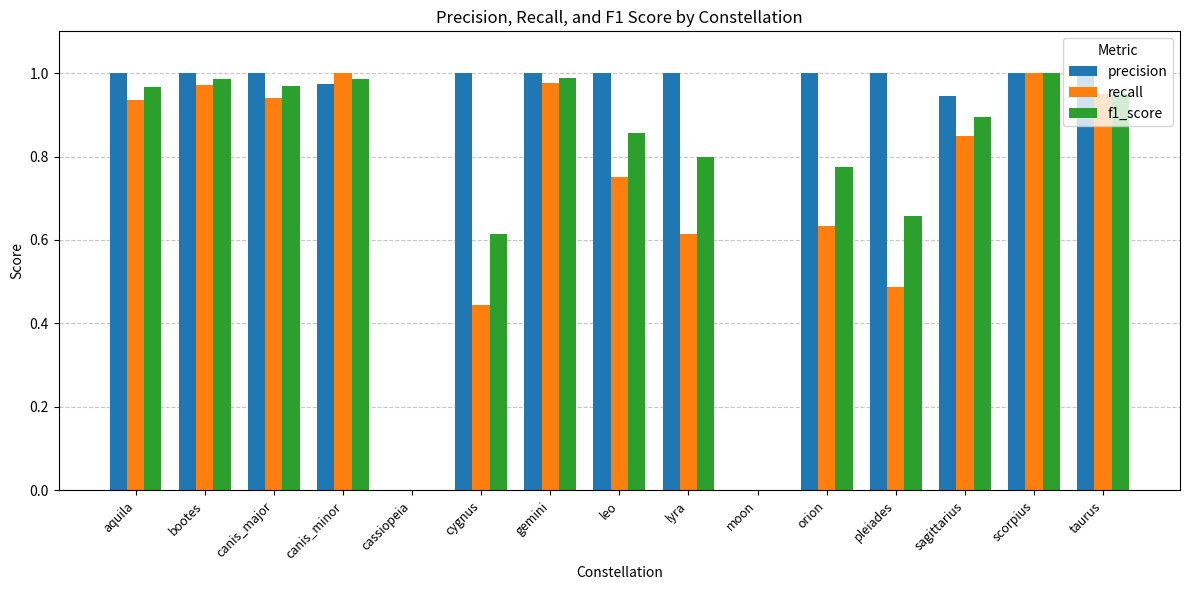

The value of precision at lyra is 0.3. True or false?

False